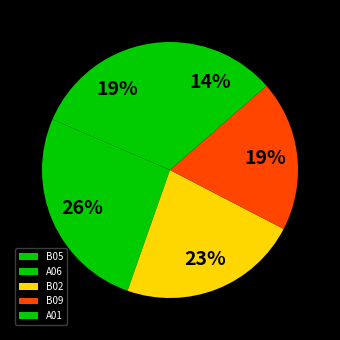

To the nearest percent, what percentage of the pie is A01?

14%